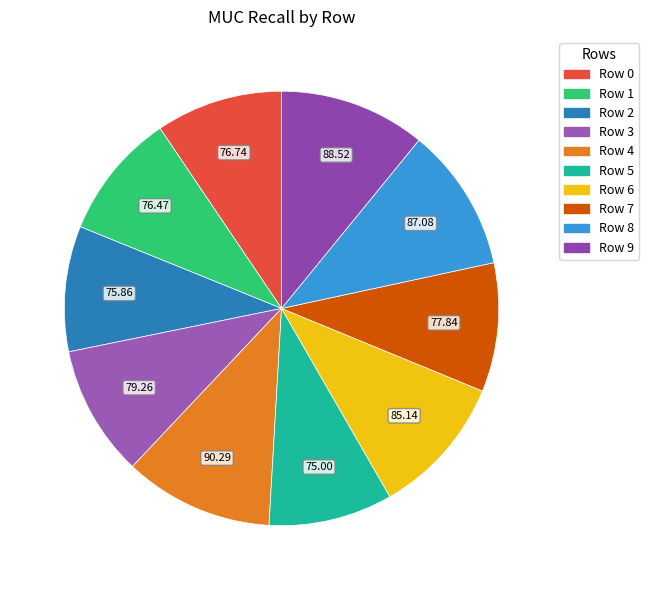

Which has a higher value, Row 4 or Row 0?

Row 4